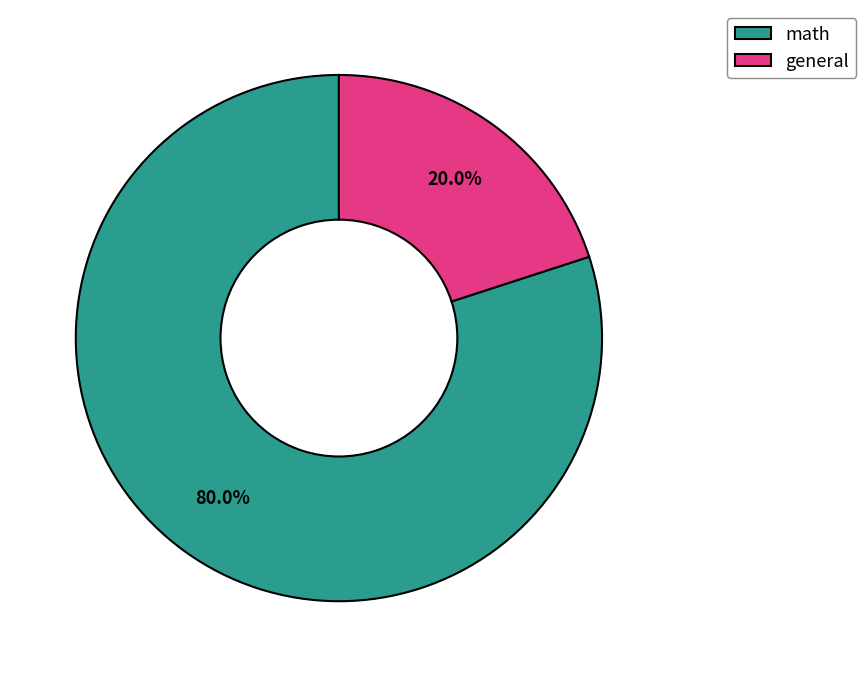

Rank the categories by value from highest to lowest.

math, general